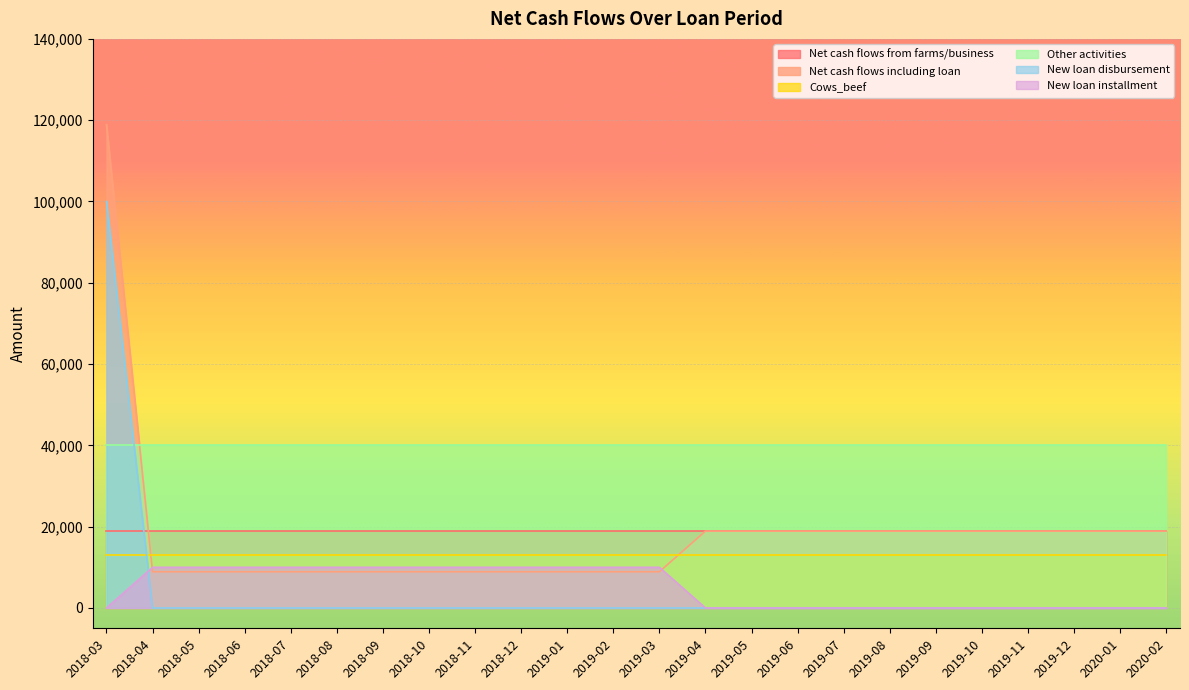

List the labels in order of Net cash flows including loan value, largest first.

2018-03, 2019-04, 2019-05, 2019-06, 2019-07, 2019-08, 2019-09, 2019-10, 2019-11, 2019-12, 2020-01, 2020-02, 2018-04, 2018-05, 2018-06, 2018-07, 2018-08, 2018-09, 2018-10, 2018-11, 2018-12, 2019-01, 2019-02, 2019-03